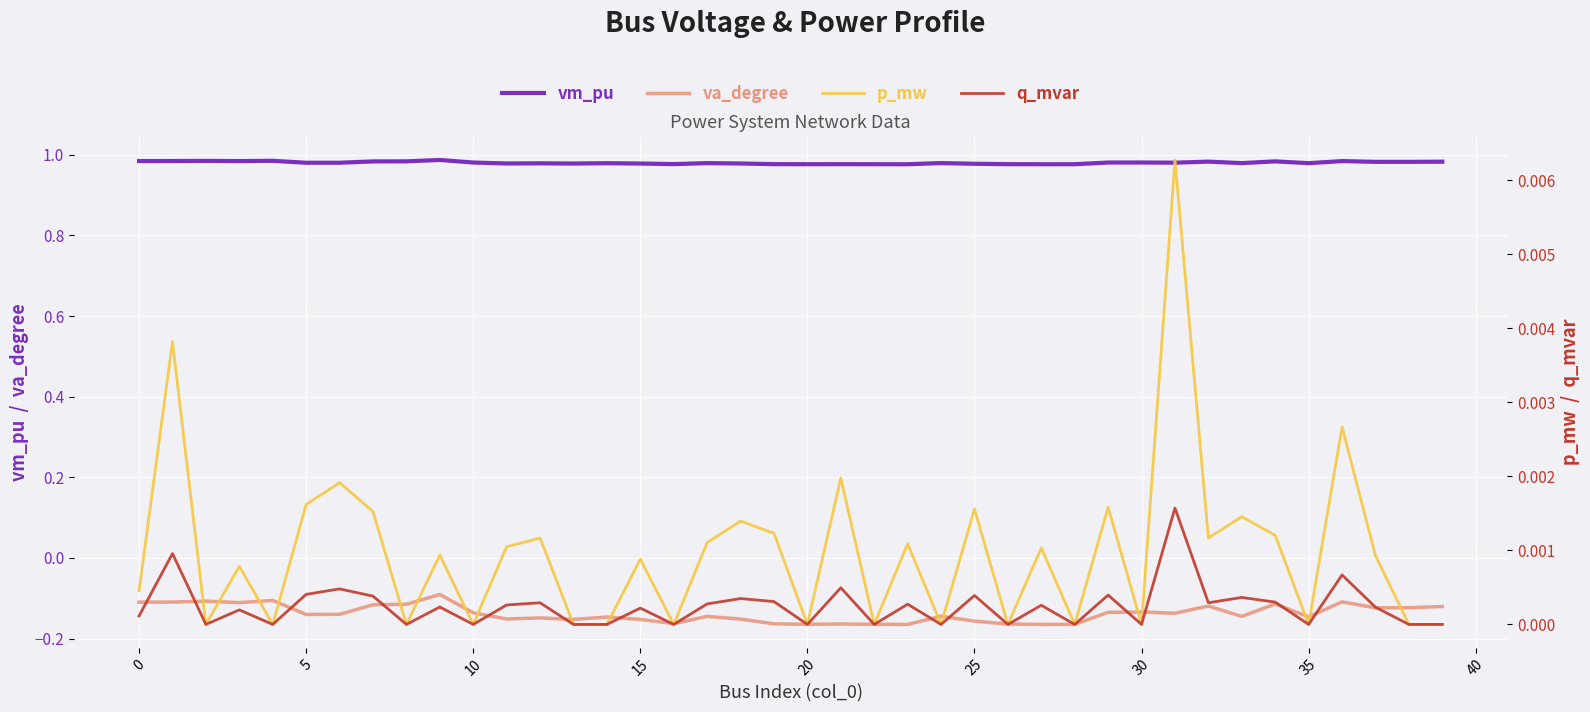

Between 10 and 15, which series saw the biggest shift?

va_degree